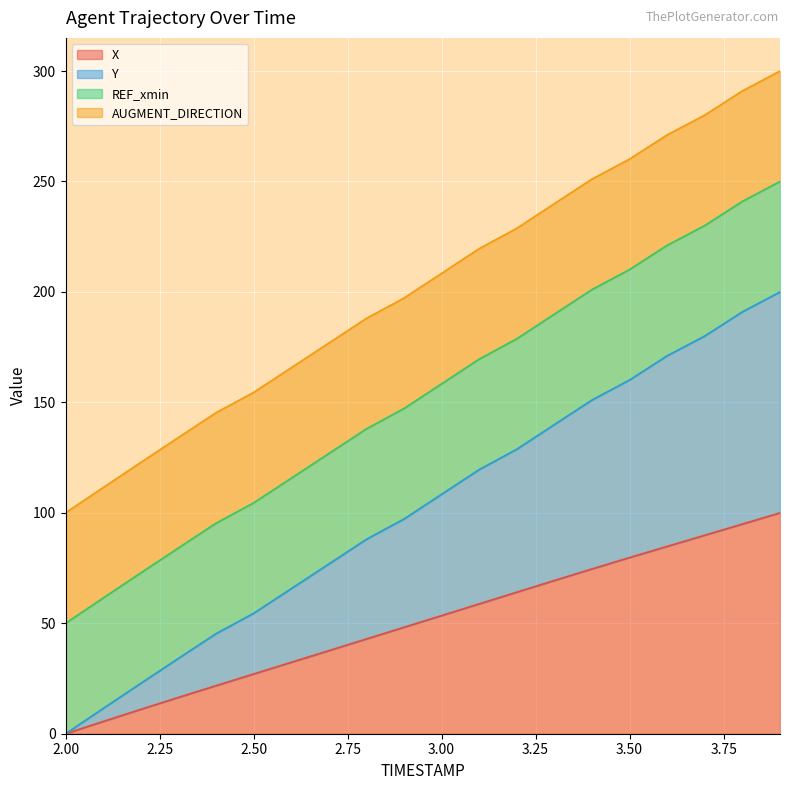

At which category is the sum across all series the highest?

3.9